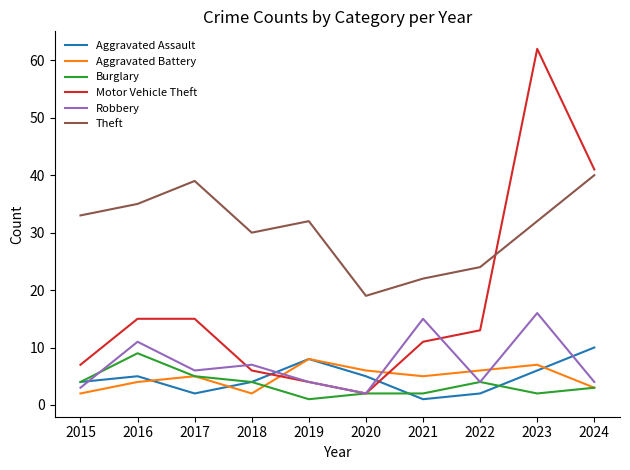

What are all the series names shown in the legend?

Aggravated Assault, Aggravated Battery, Burglary, Motor Vehicle Theft, Robbery, Theft